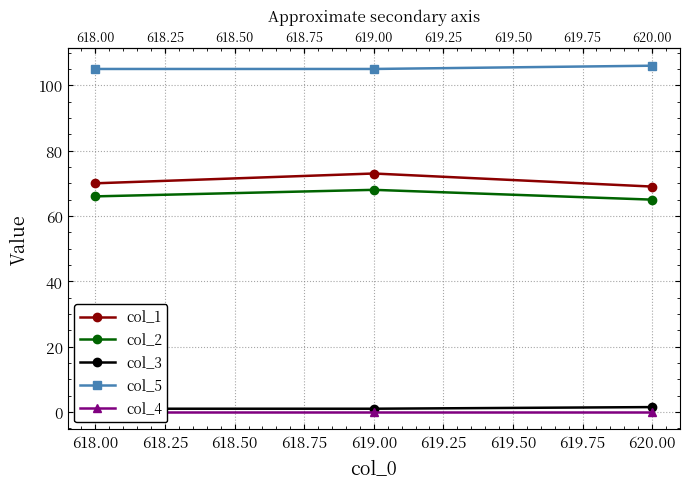

Which series changed the most between 618.00 and 618.25?

col_1